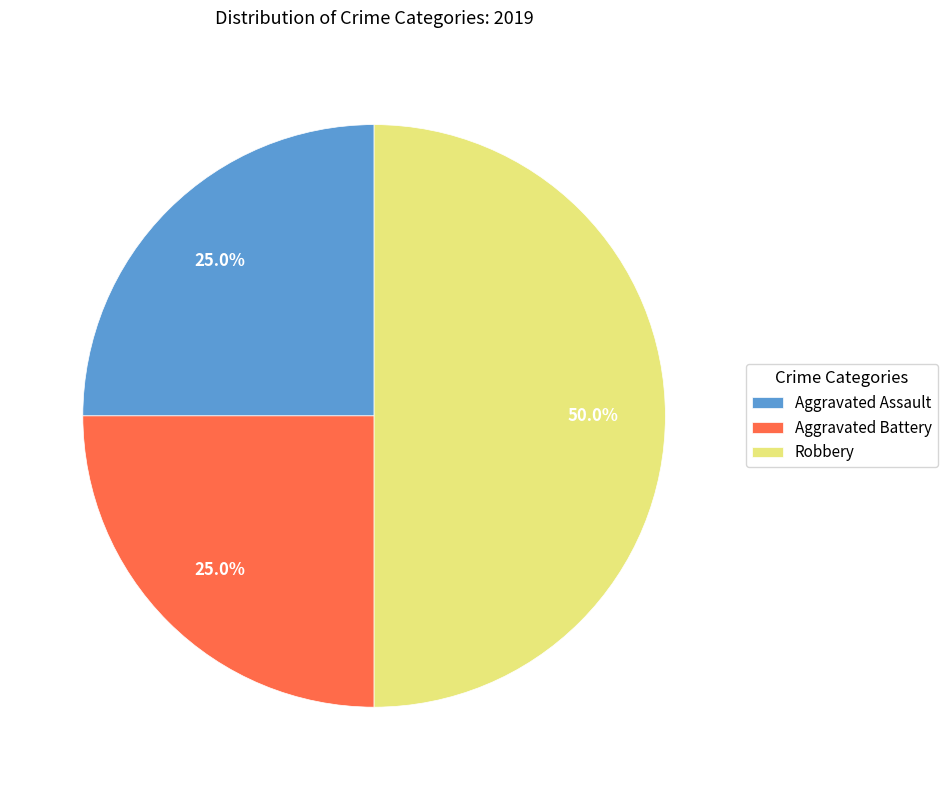

Which slice is the largest?

Robbery